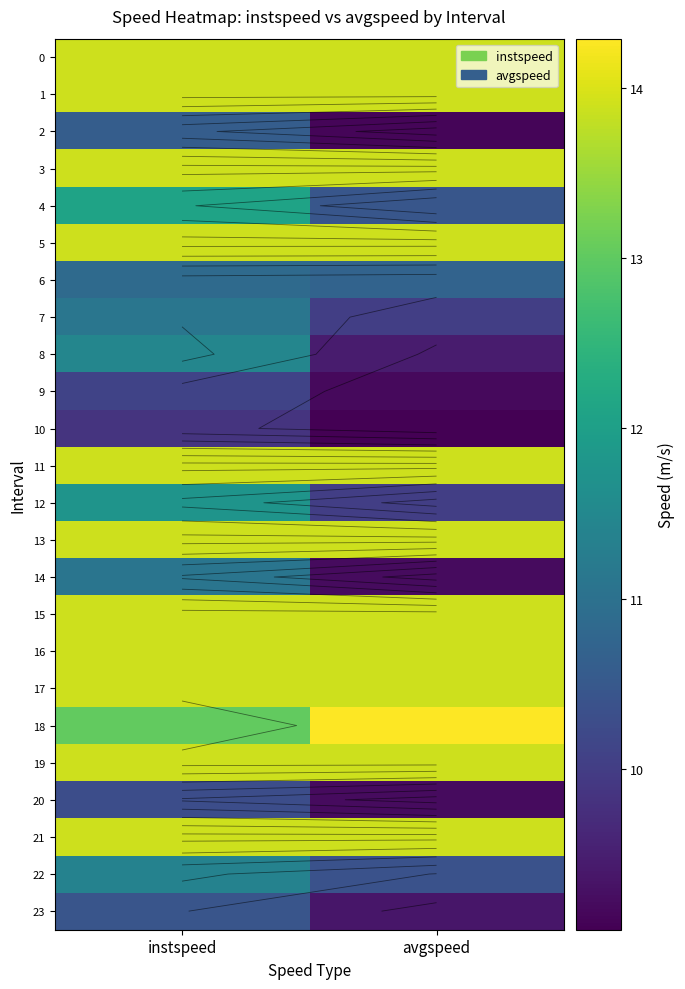

The 18 series shows 23.5 at avgspeed. True or false?

False